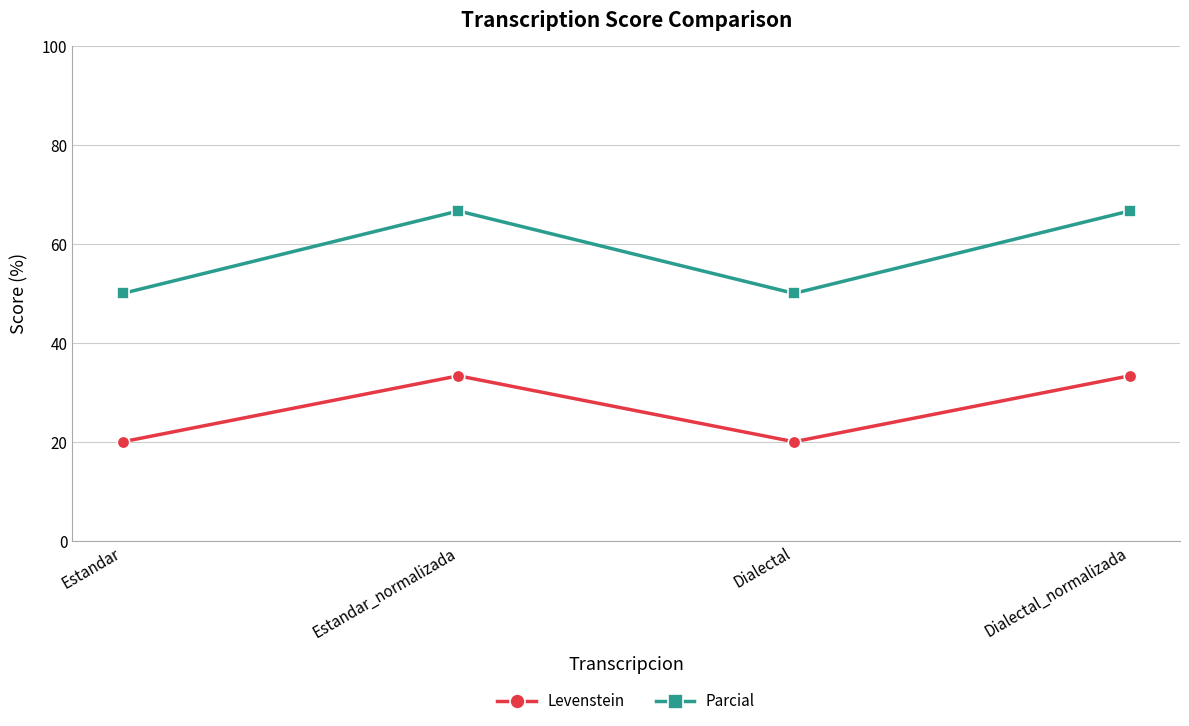

Where is the first local maximum for Levenstein?

Estandar_normalizada